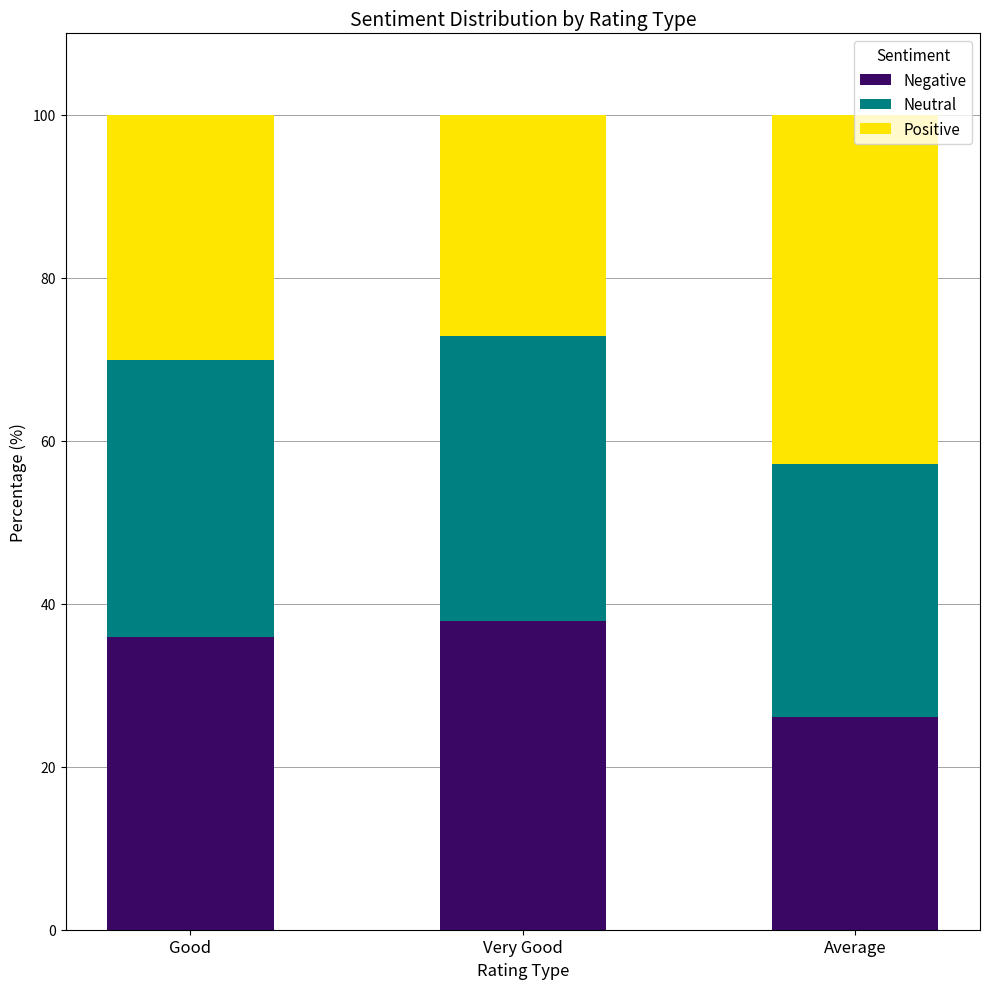

What is the maximum value for Negative?

37.9